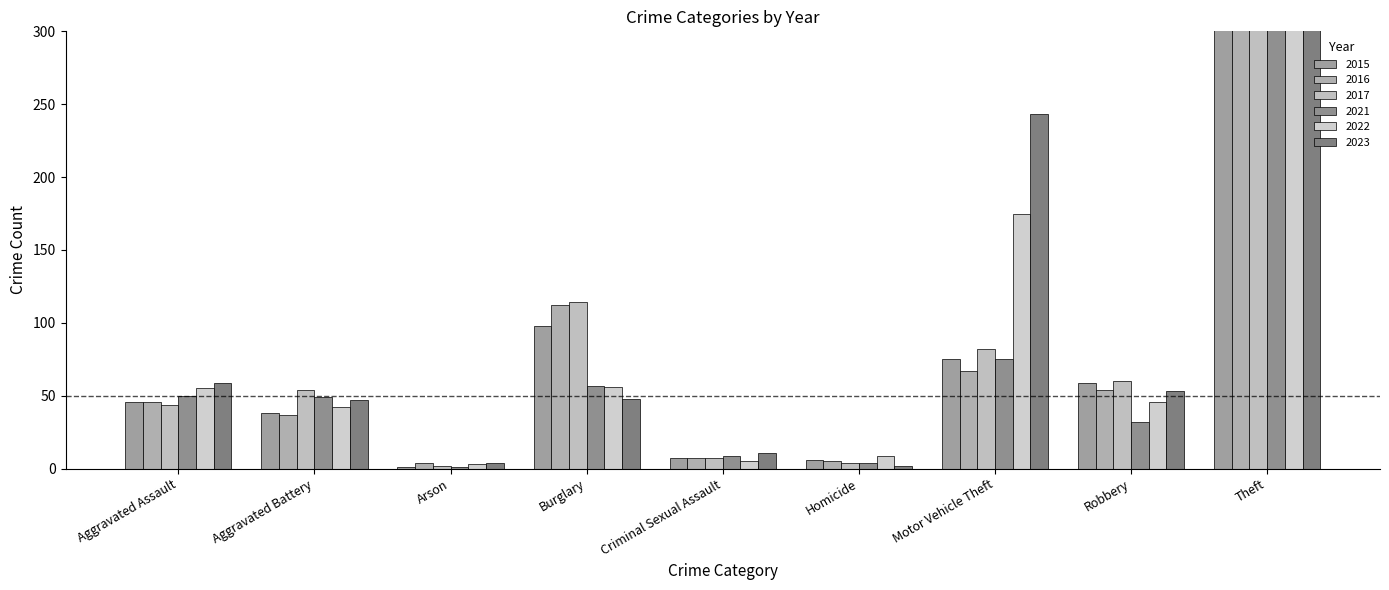

True or false: 2016 has a value of 91 at Robbery.

False